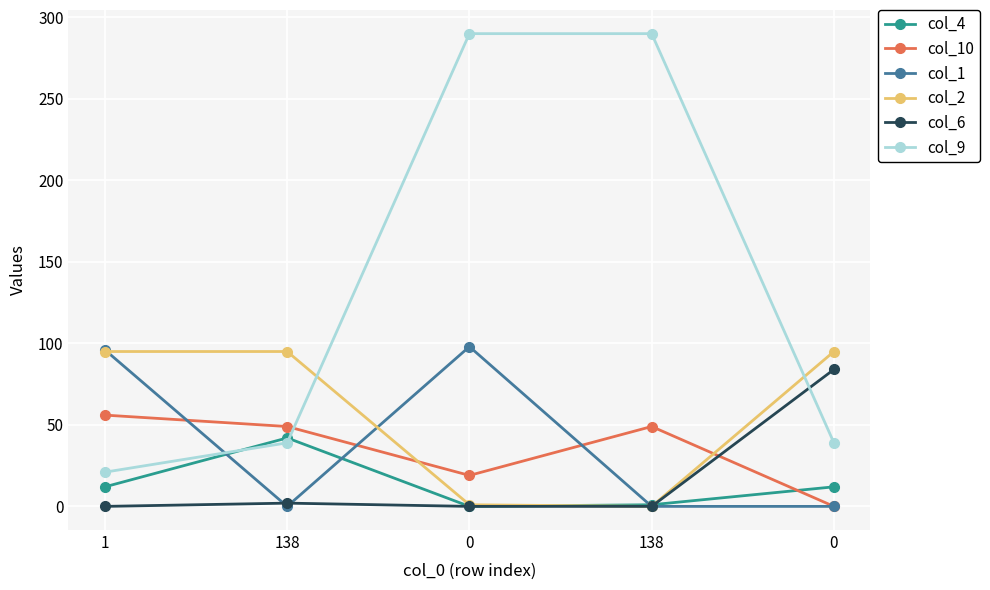

What is the label of the 2nd point from the right?

138